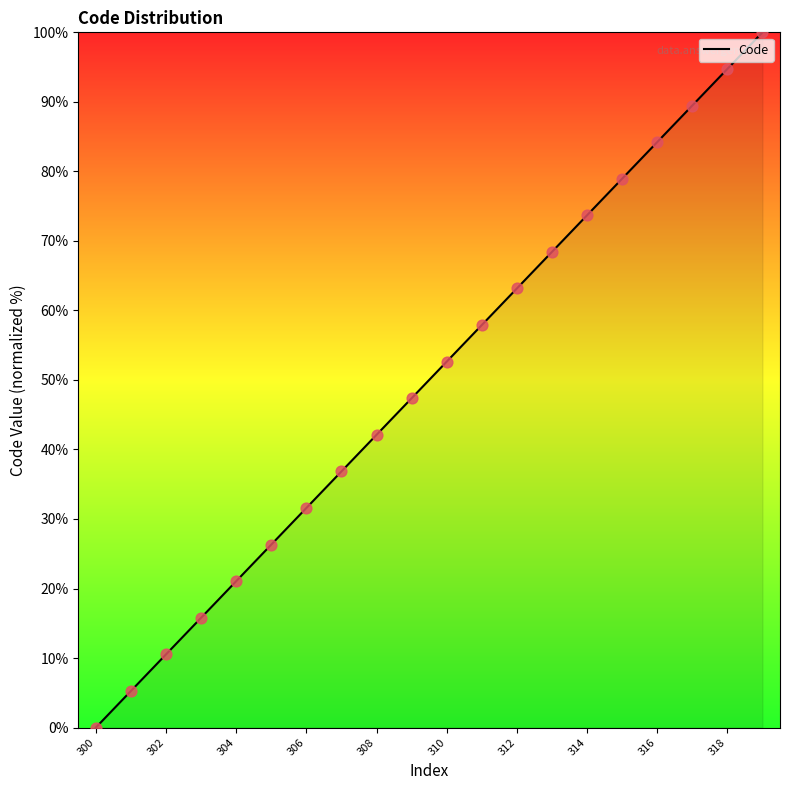

Which has a higher value, 303 or 313?

313